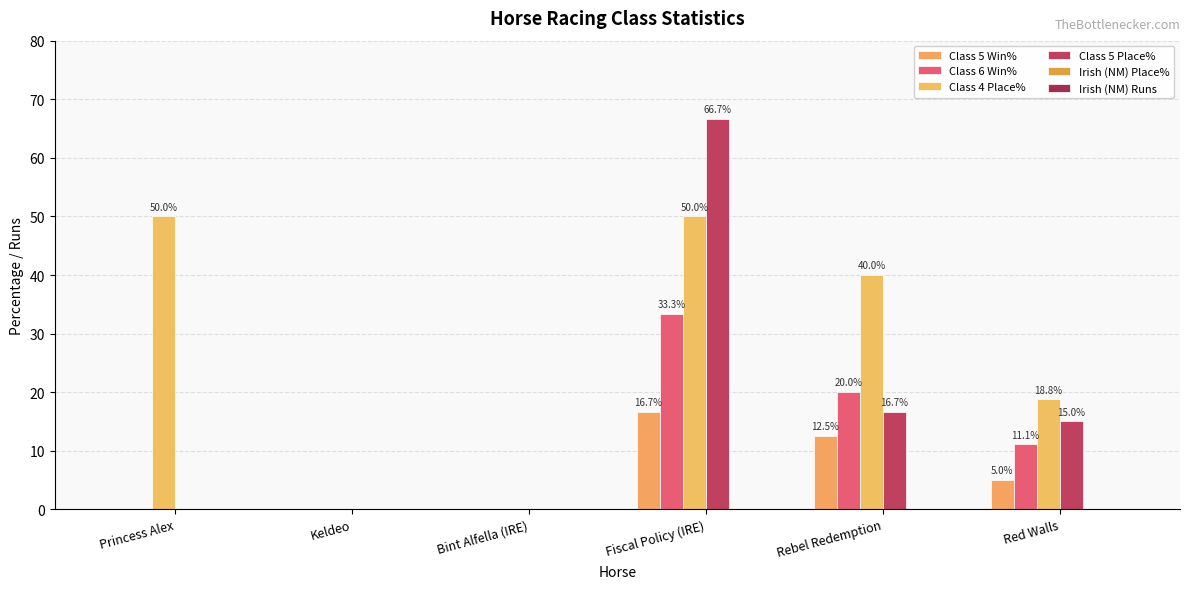

The Class 4 Place% series shows 40.0 at Rebel Redemption. True or false?

True